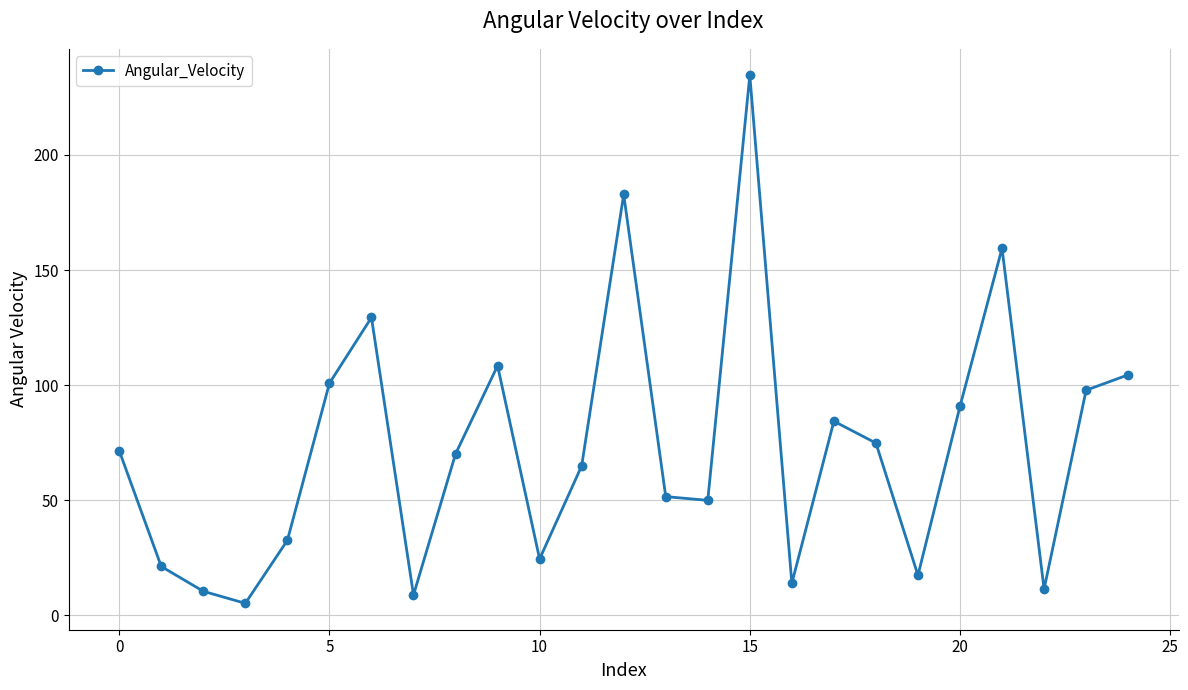

What is the greatest value displayed?

234.7